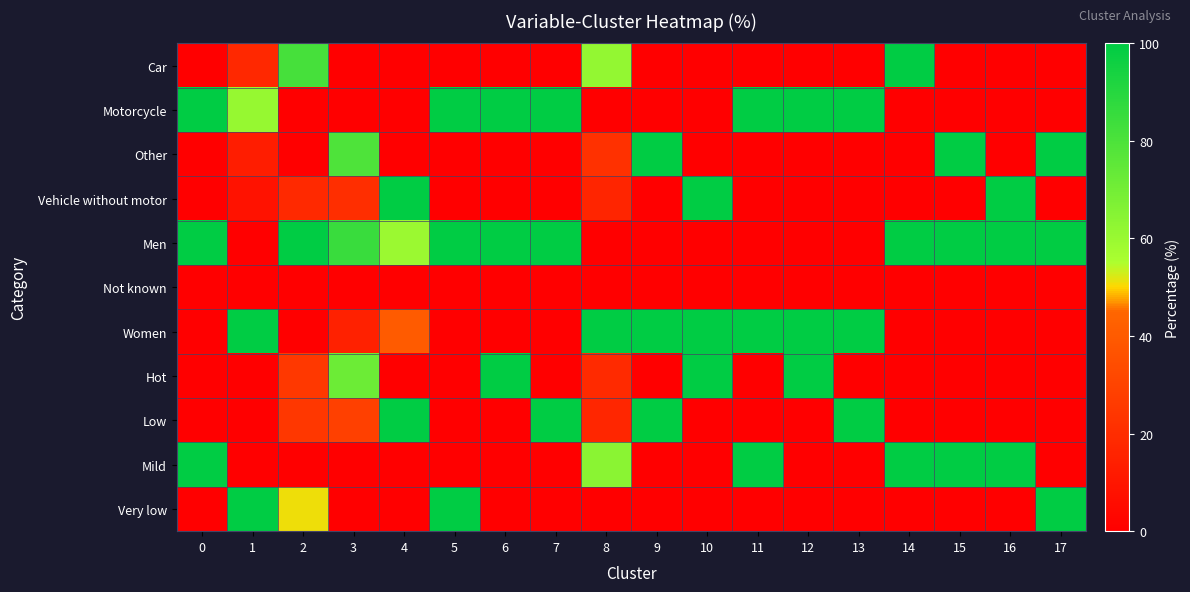

What is the total value across all series at 14?

300.0